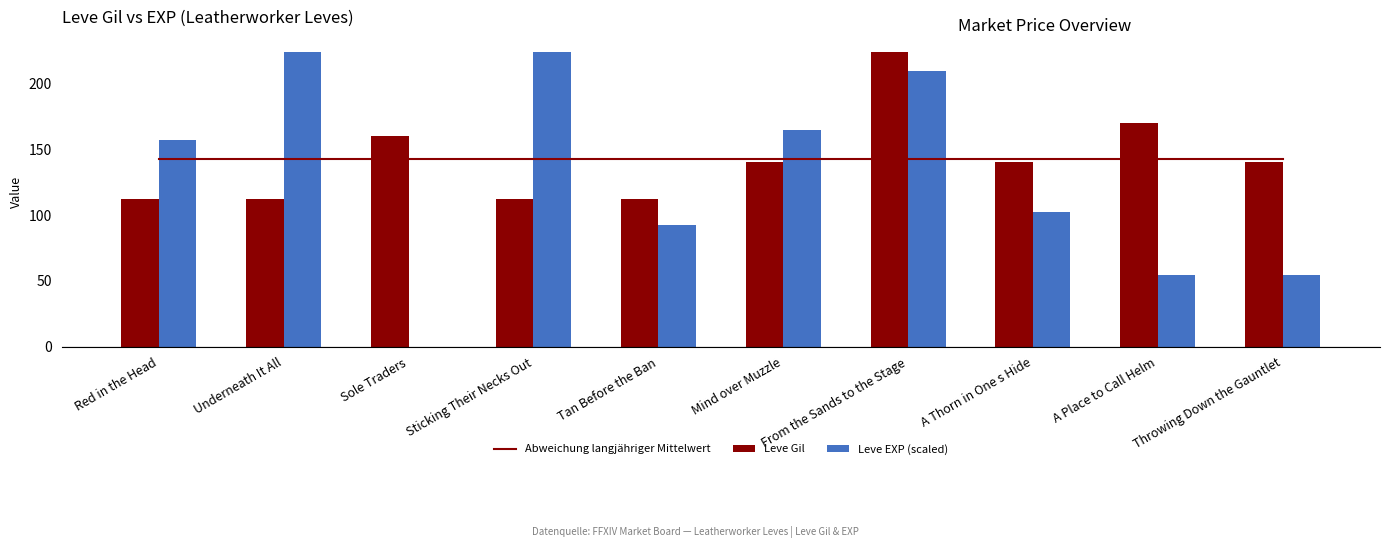

What is the value of the Leve EXP (scaled) bar at the 4th from the left?

224.0